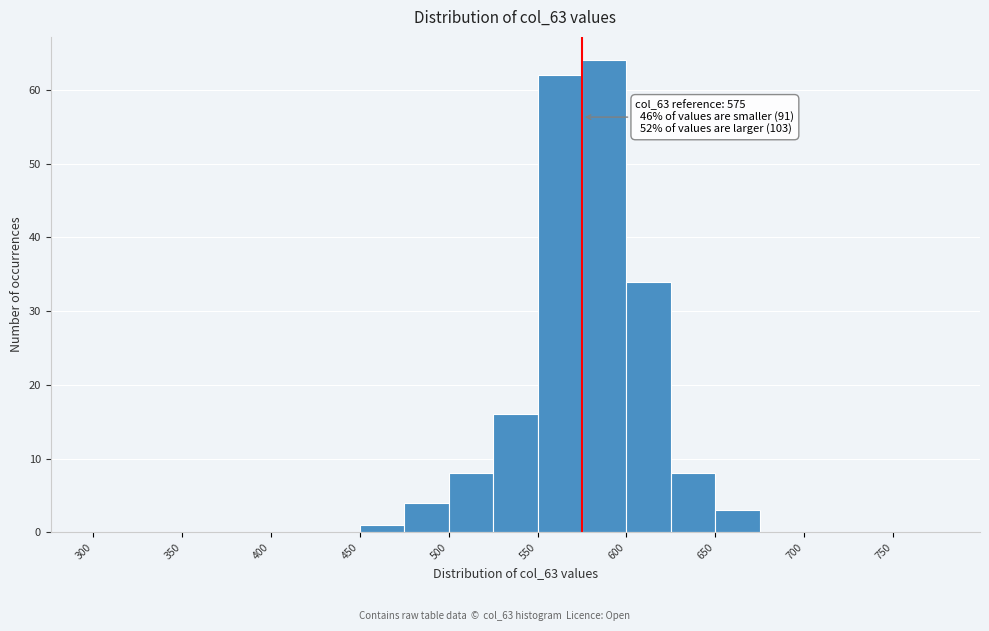

Over which range of the x-axis is the bar tallest?

575 to 600